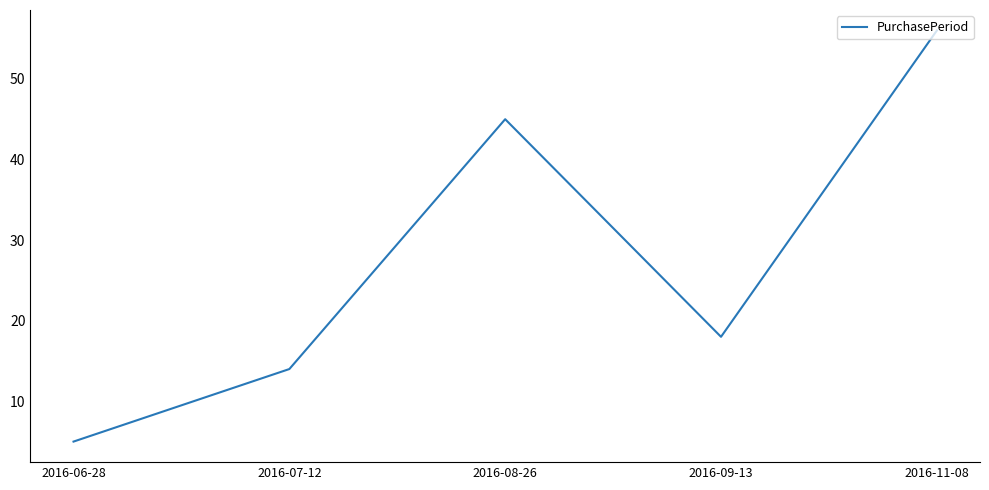

Is it true that the value at 2016-06-28 is 7?

False